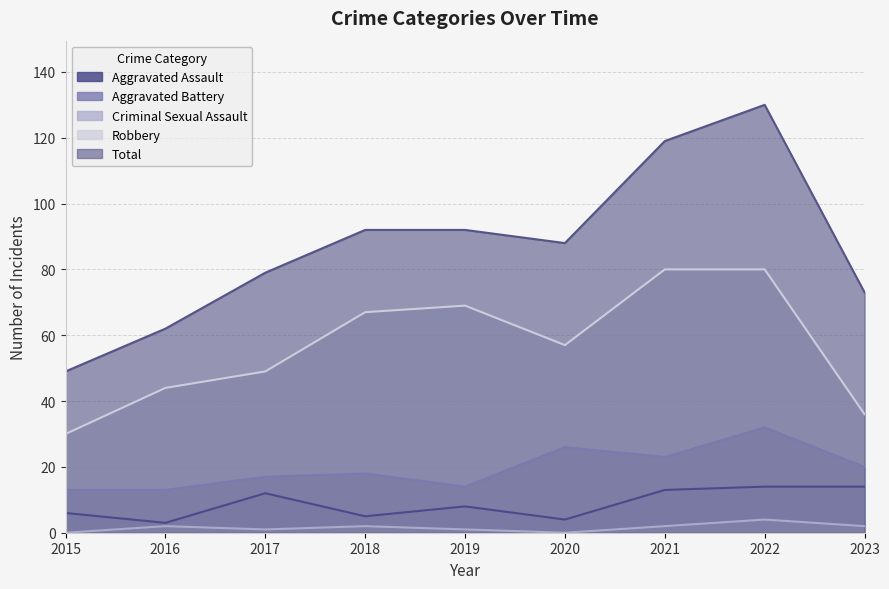

Where is the first local maximum for Criminal Sexual Assault?

2016